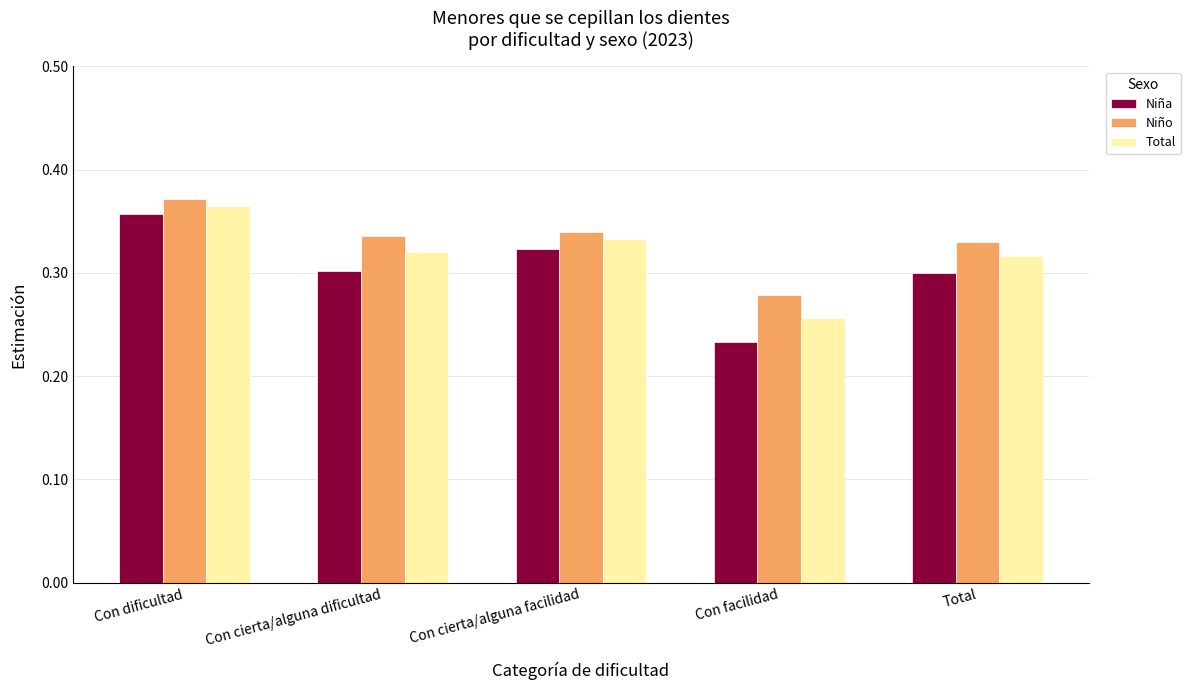

What is the sum of the Total values at Con cierta/alguna facilidad and Con cierta/alguna dificultad?

0.7